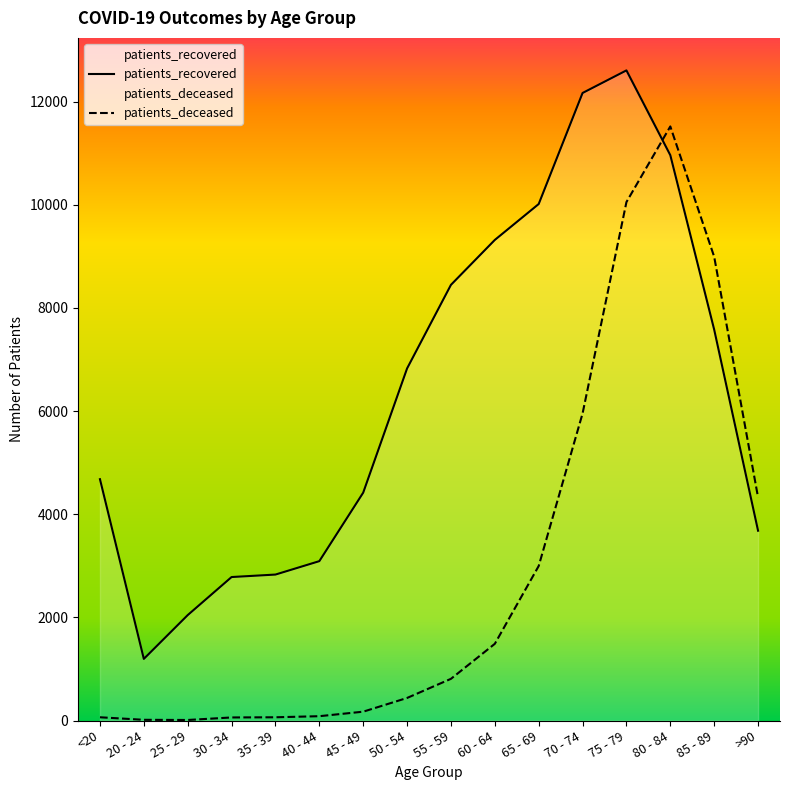

At which category does the chart reach its minimum across all series?

25 - 29